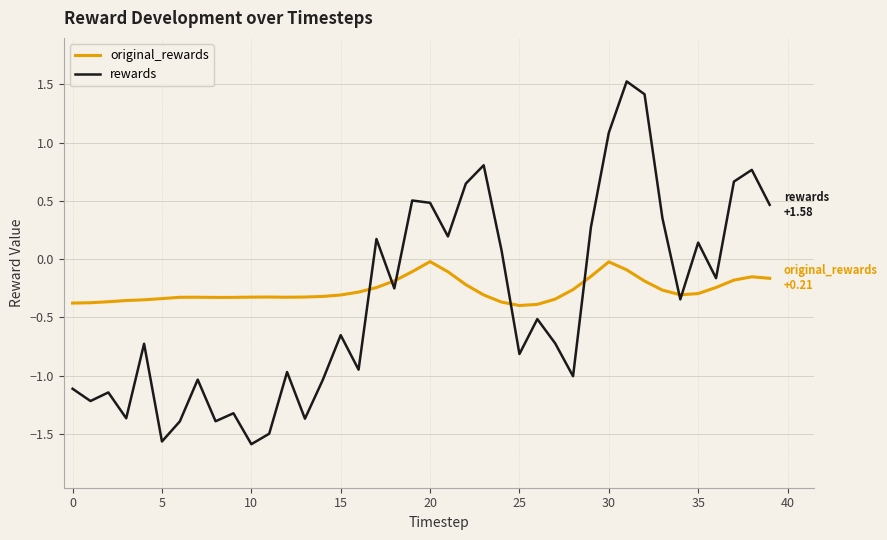

True or false: rewards and original_rewards intersect in this chart.

True